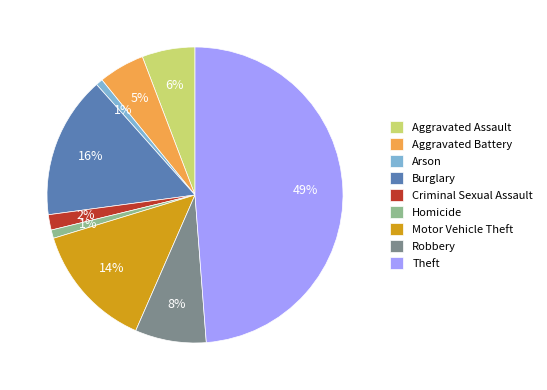

Approximately how many times larger is the value at Homicide compared to Motor Vehicle Theft?

0.1